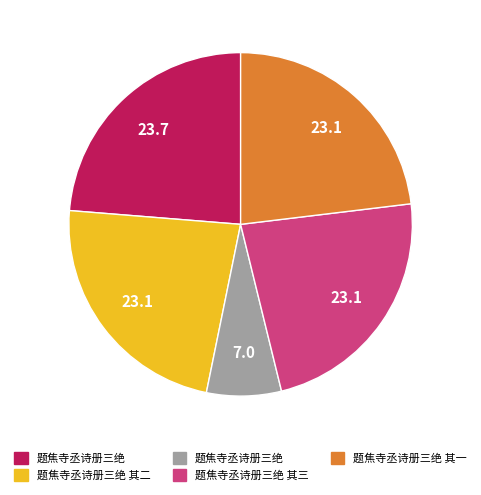

Is there any slice that represents more than half of the pie?

No